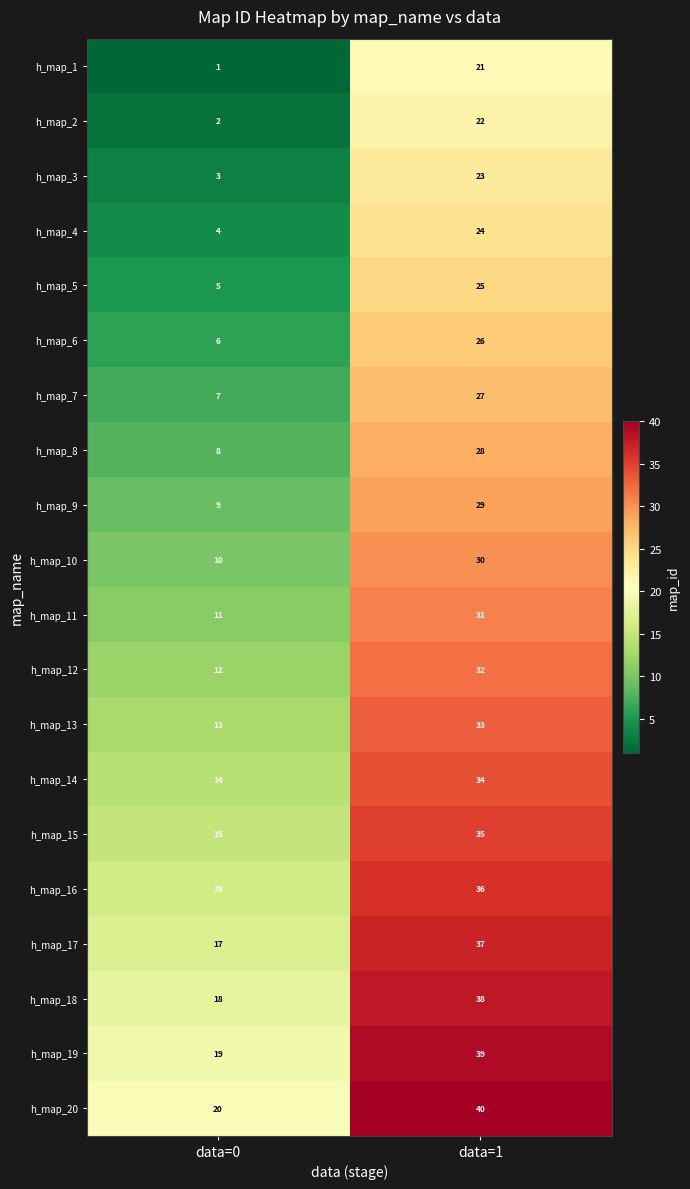

What is the average value of the h_map_13 series?

23